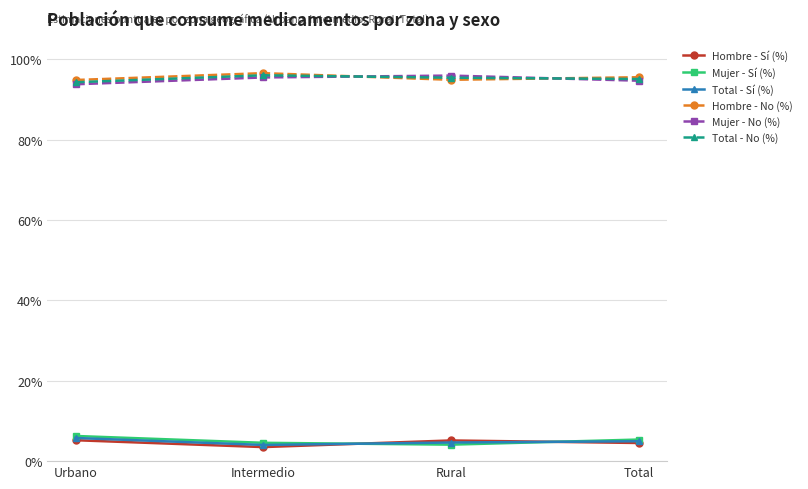

Does the chart have visible grid lines?

Yes